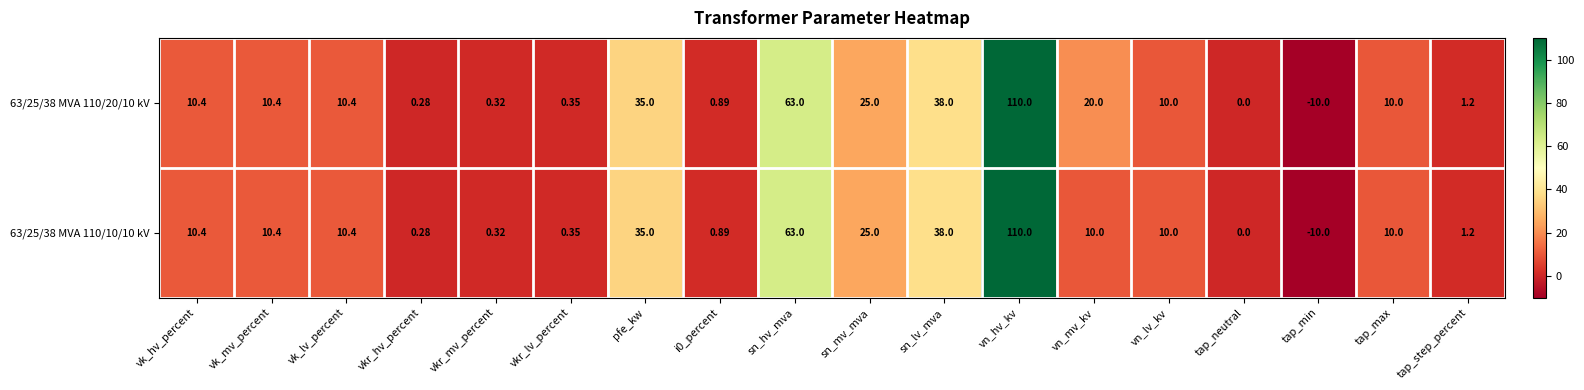

Count the number of data series in this chart.

2